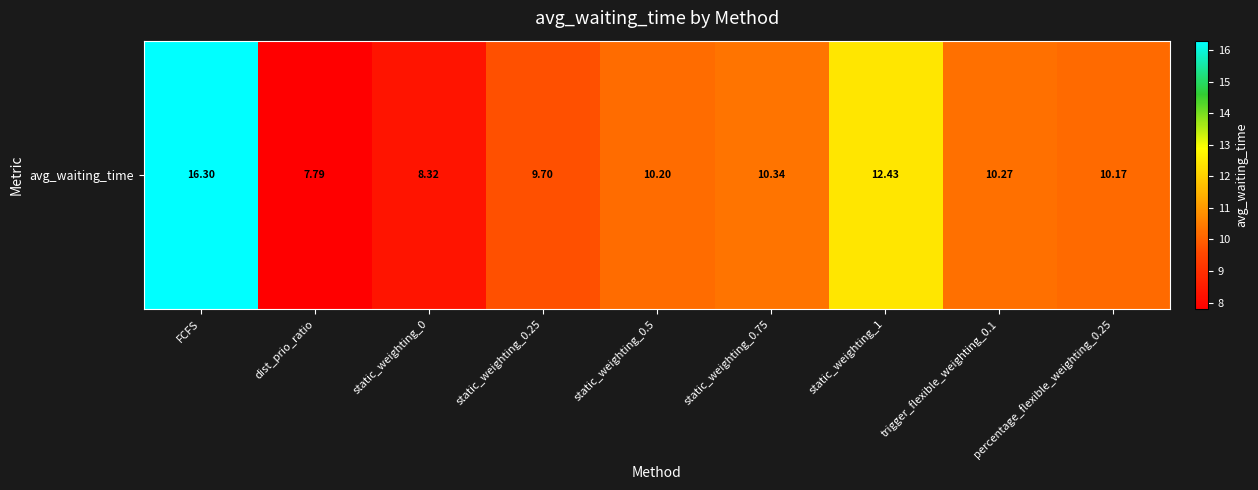

Rank the categories by value from highest to lowest.

FCFS, static_weighting_1, static_weighting_0.75, trigger_flexible_weighting_0.1, static_weighting_0.5, percentage_flexible_weighting_0.25, static_weighting_0.25, static_weighting_0, dist_prio_ratio